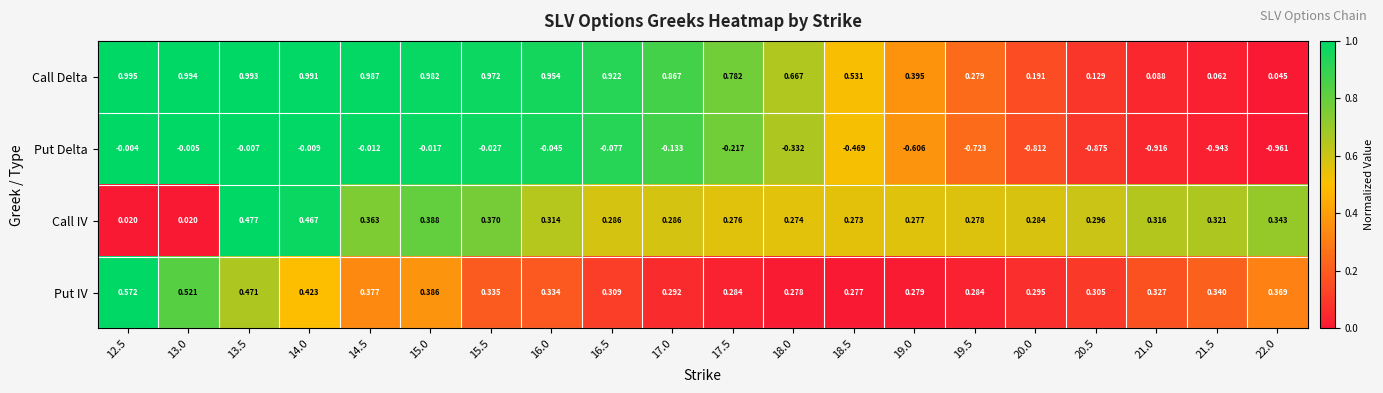

Rank the series by their maximum value, from highest to lowest.

Call Delta, Put IV, Call IV, Put Delta